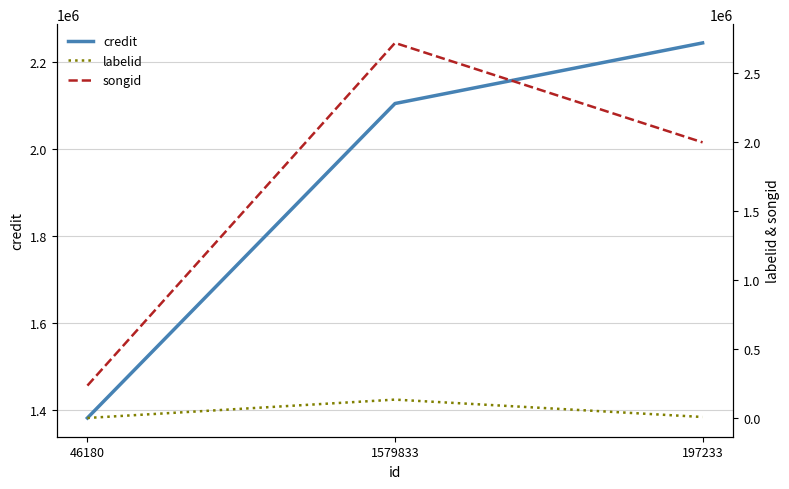

Is the value of labelid at 46180 greater than the value of credit at 46180?

No